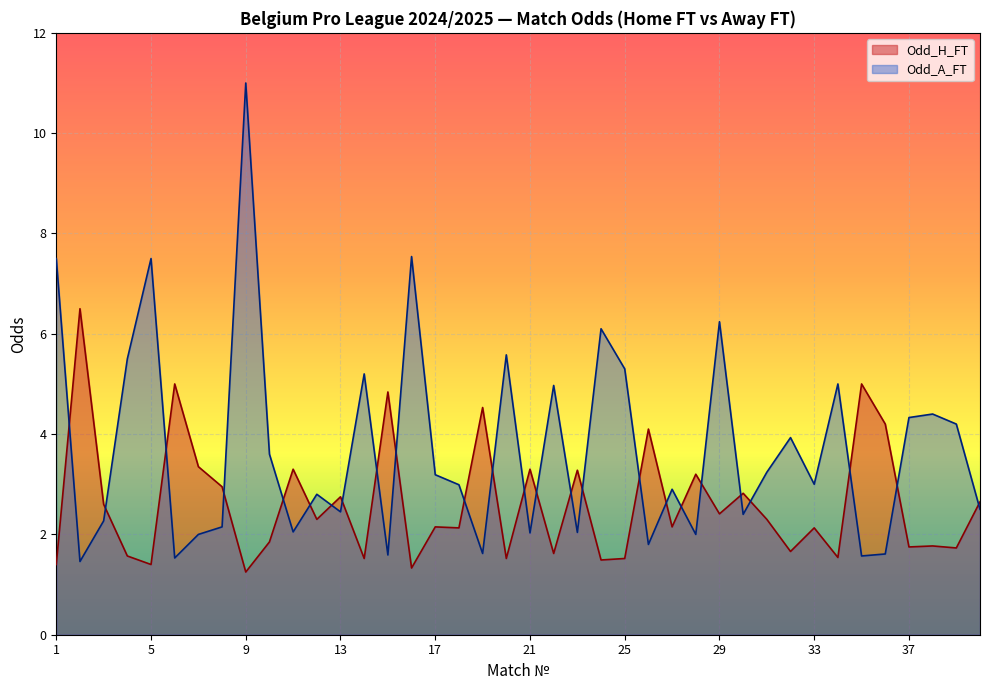

What is the sum of all Odd_H_FT values?

104.9